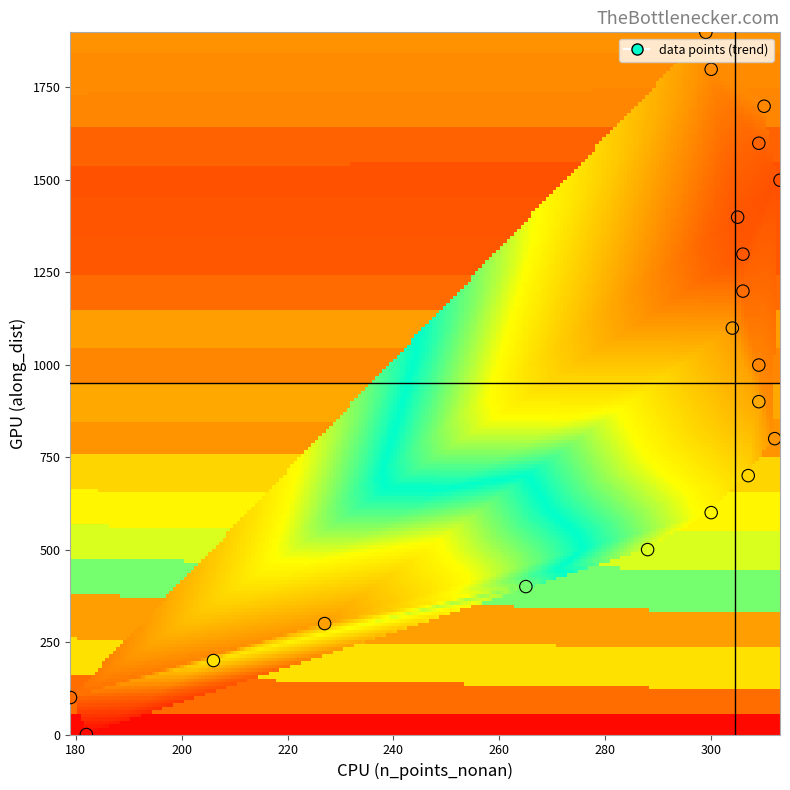

What is the range of X values (max minus min)?

134.0